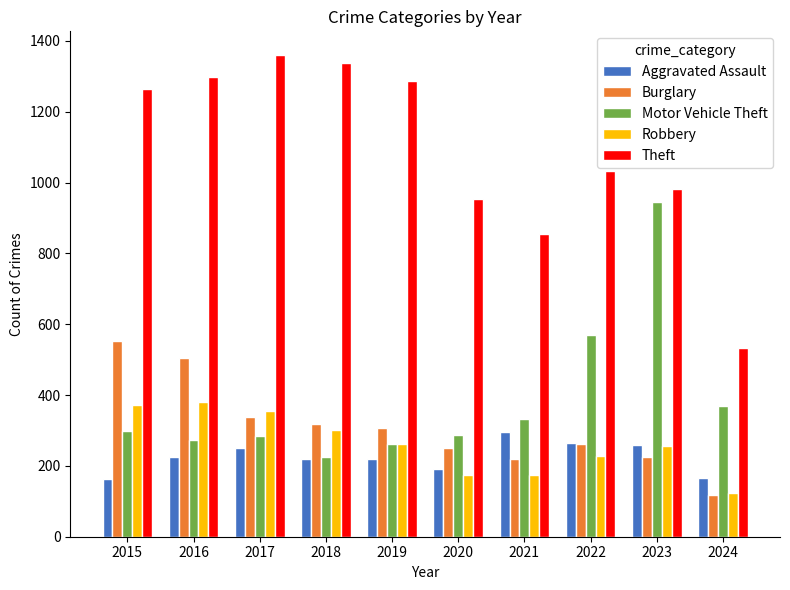

What is the greatest value displayed?

1359